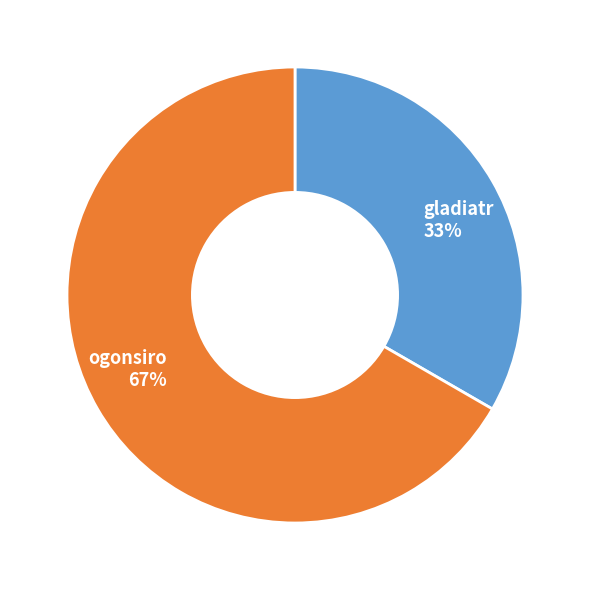

What is the majority slice?

ogonsiro